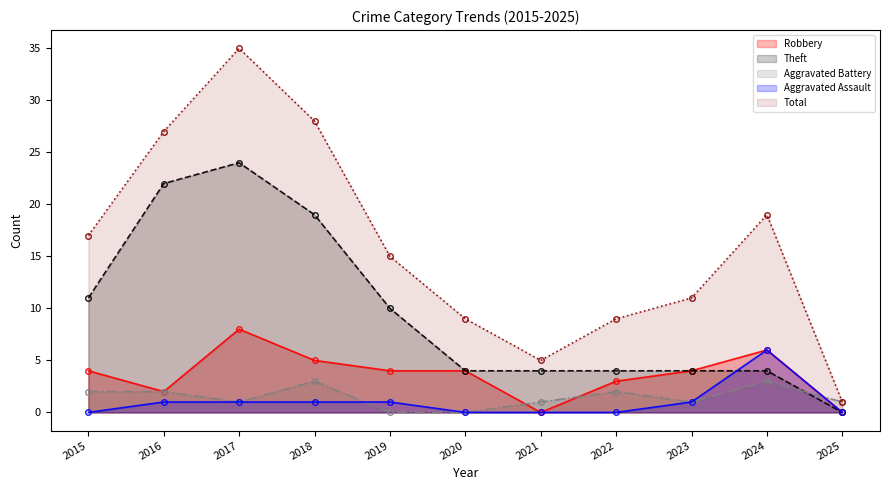

Which has a higher value, 2024 or 2017?

2017